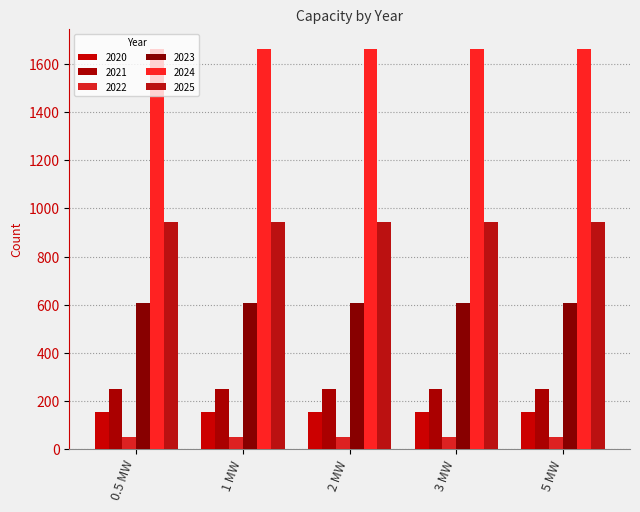

Where is 2021 nearest to the value 249?

0.5 MW